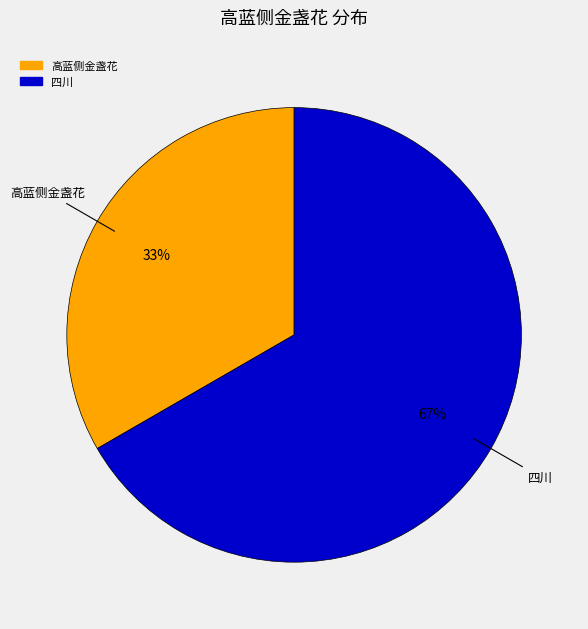

The 高蓝侧金盏花 slice represents 44% of the pie. True or false?

False